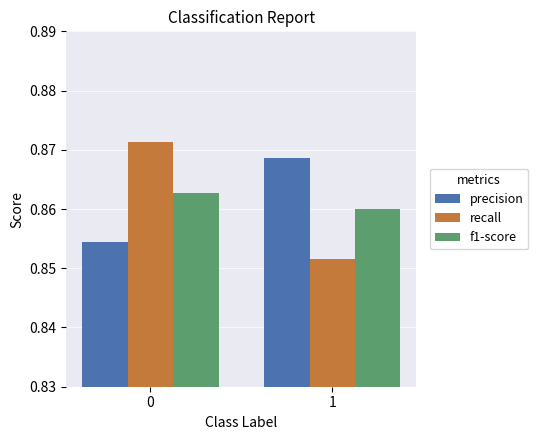

Between 0 and 1, which series saw the biggest shift?

recall